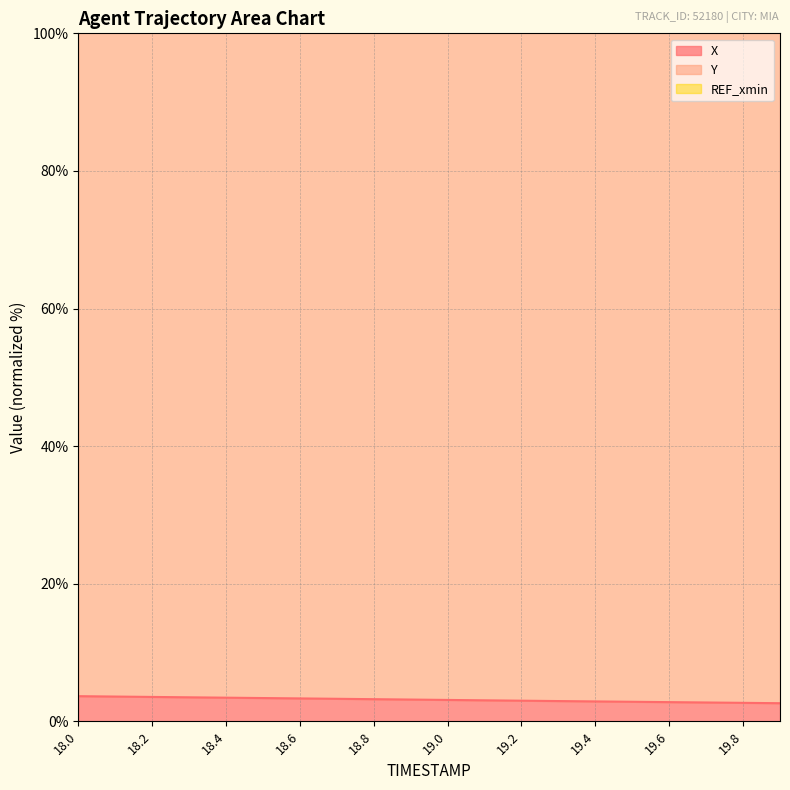

How many lines are shown in the chart?

2